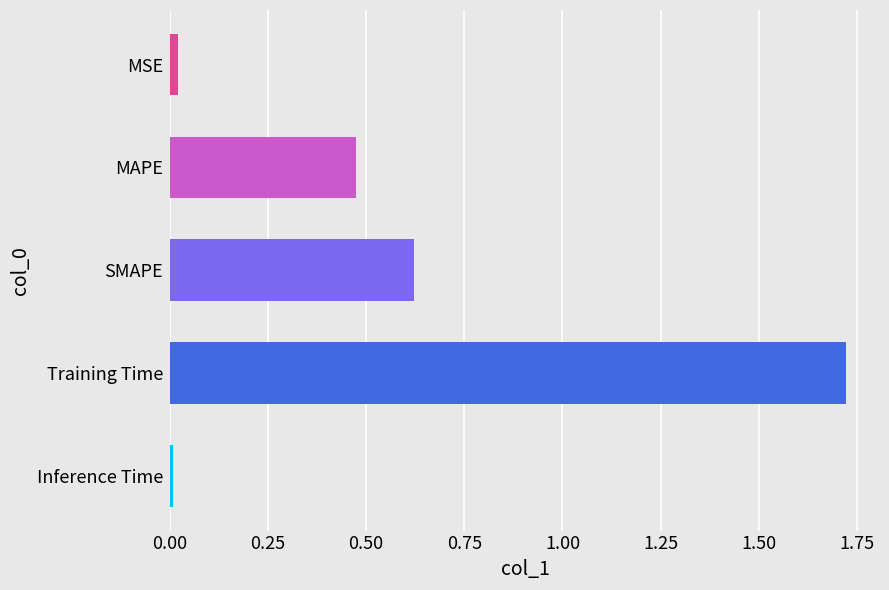

Is it true that the value at SMAPE is 0.6?

True